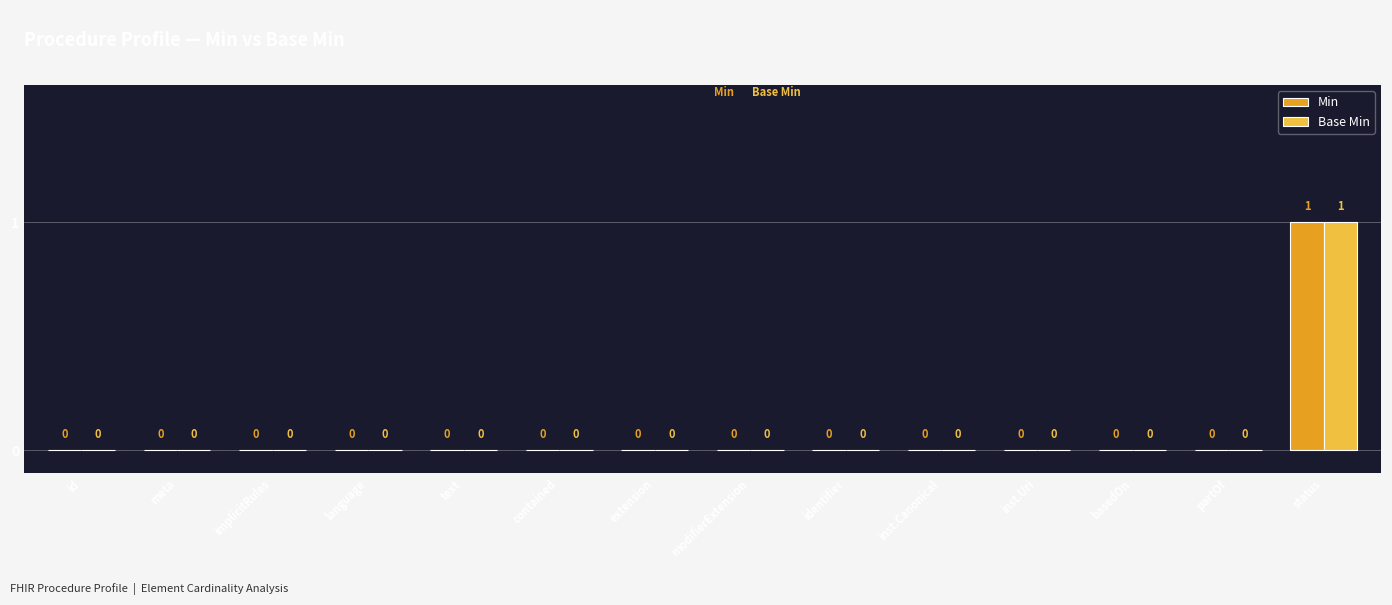

Reading left to right, list all the values displayed in this chart.

Min: id=0	meta=0	implicitRules=0	language=0	text=0	contained=0	extension=0	modifierExtension=0	identifier=0	inst.Canonical=0	inst.Uri=0	basedOn=0	partOf=0	status=1
Base Min: id=0	meta=0	implicitRules=0	language=0	text=0	contained=0	extension=0	modifierExtension=0	identifier=0	inst.Canonical=0	inst.Uri=0	basedOn=0	partOf=0	status=1